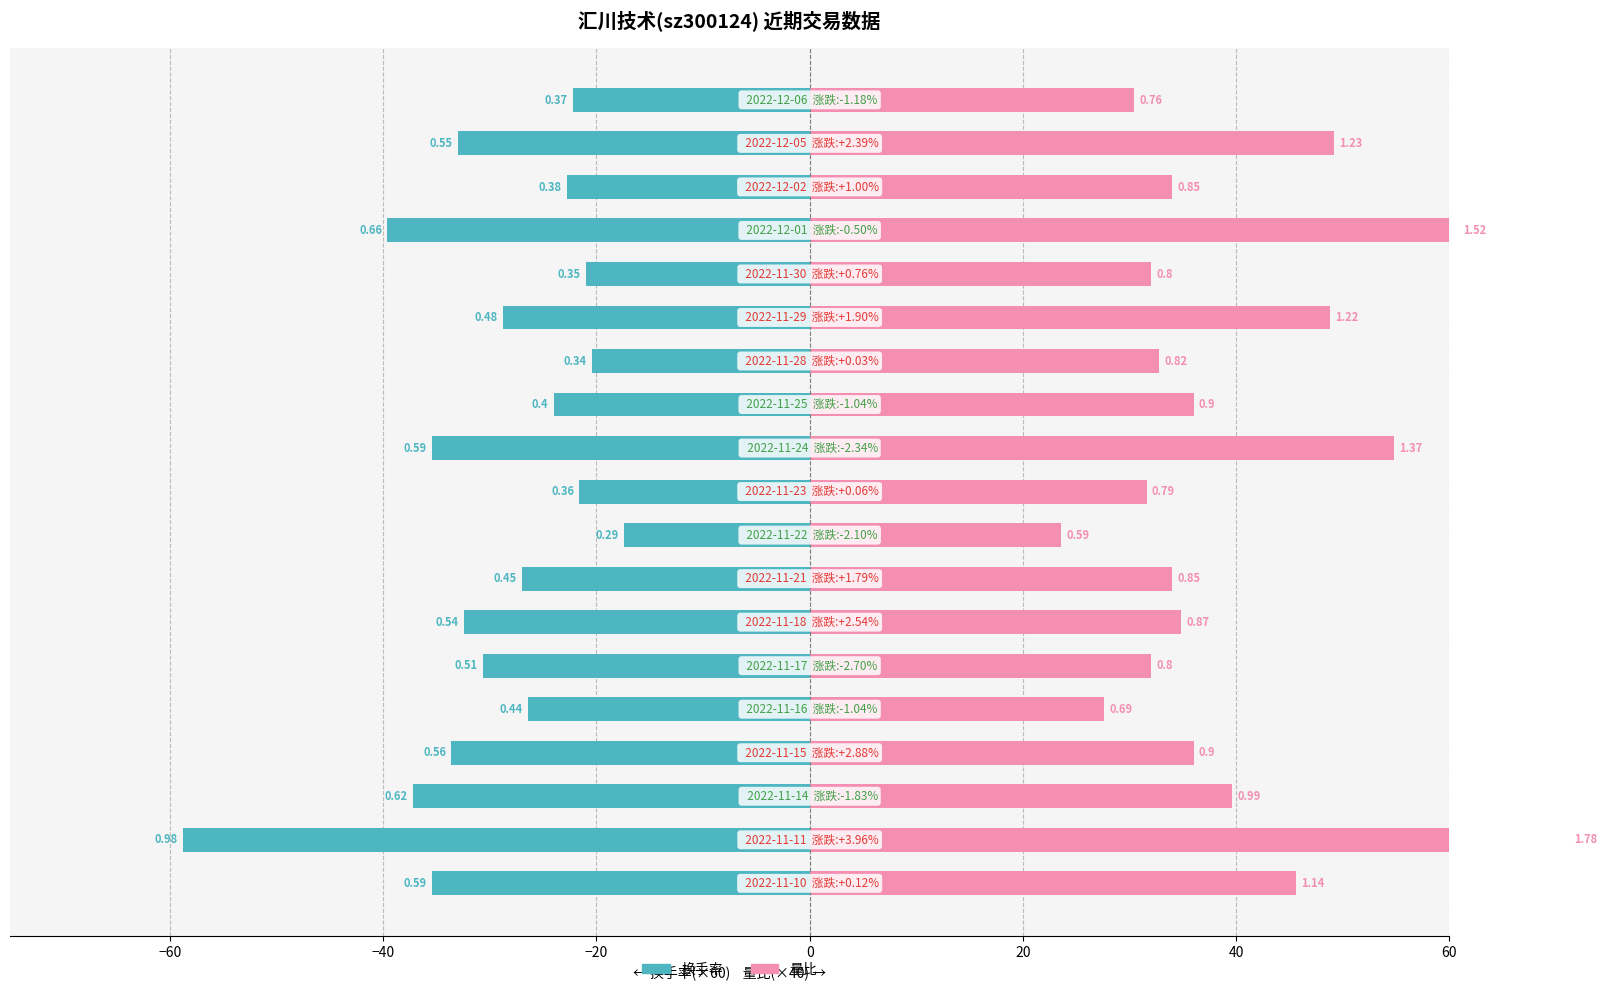

Between −60 and 15, which series saw the biggest shift?

换手率(×60)